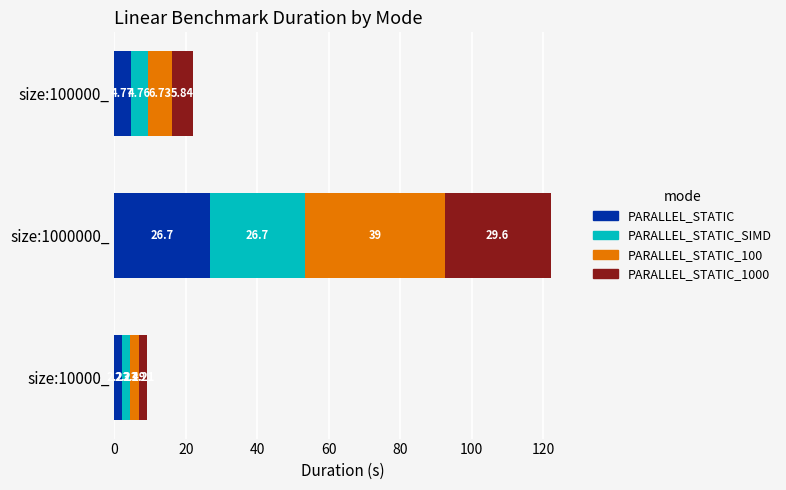

Rank the categories by PARALLEL_STATIC value from highest to lowest.

size:1000000_, size:100000_, size:10000_